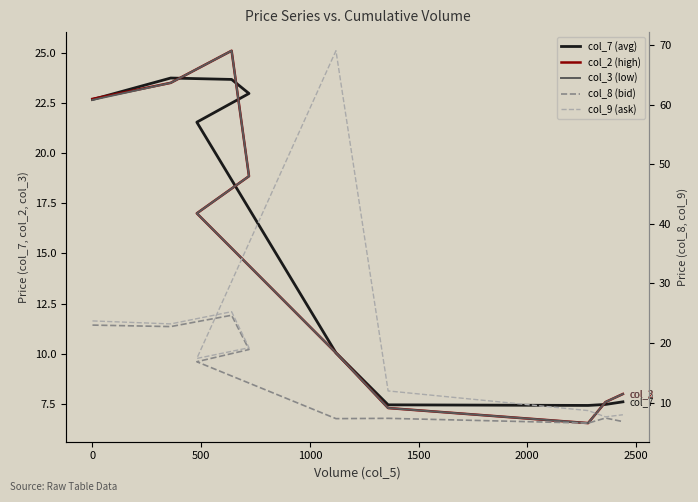

Is the value of col_8 (bid) at 1500 greater than the value of col_3 (low) at 2500?

Yes